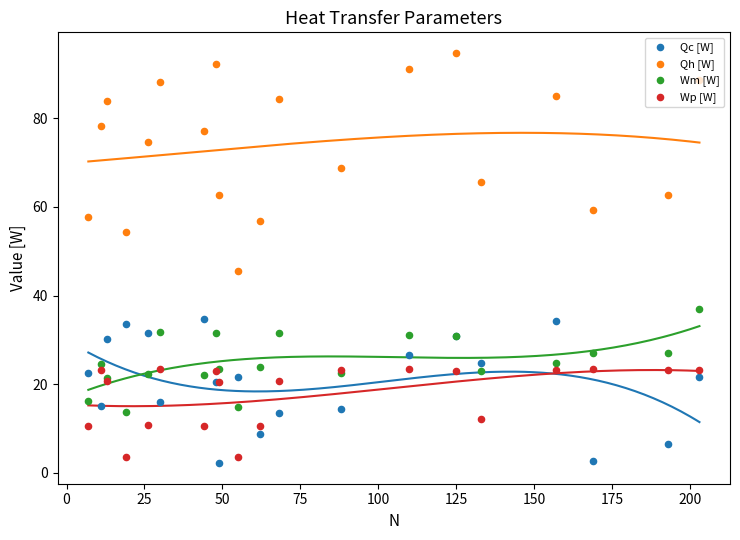

What are all the series names shown in the legend?

Qc [W], Qh [W], Wm [W], Wp [W]